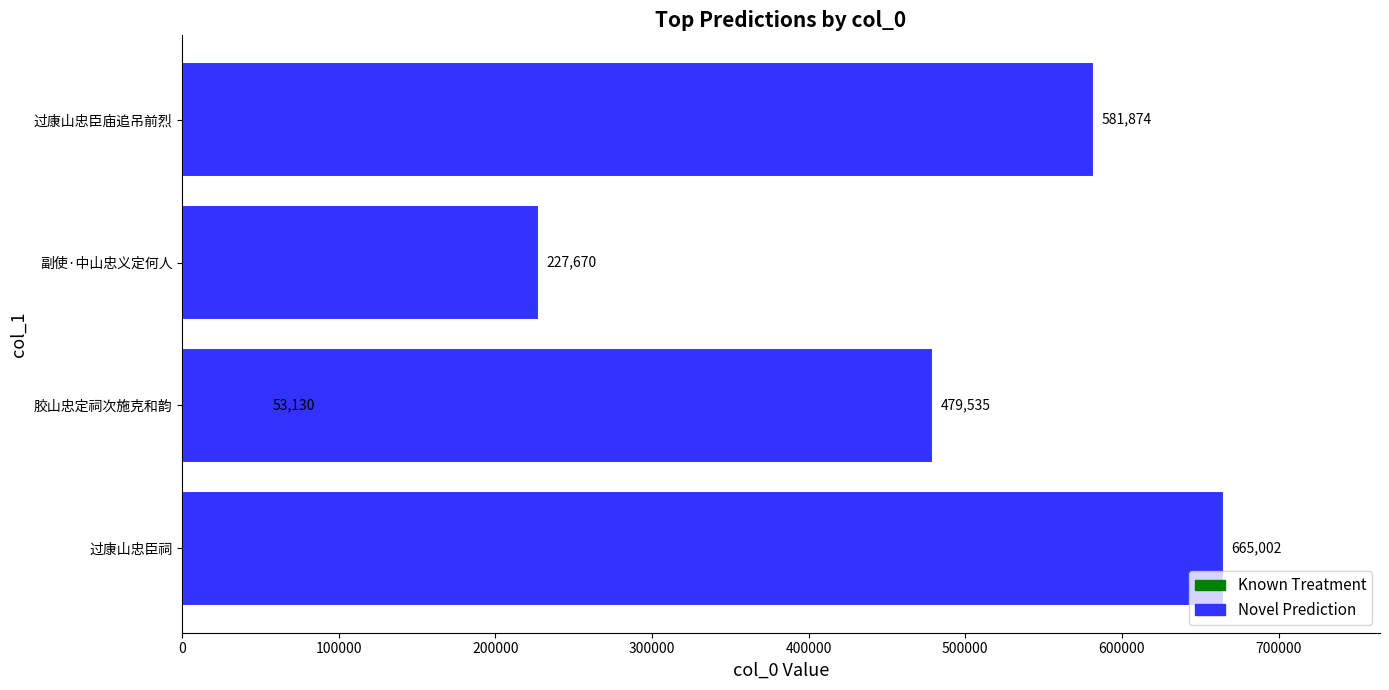

What is the average value?

401442